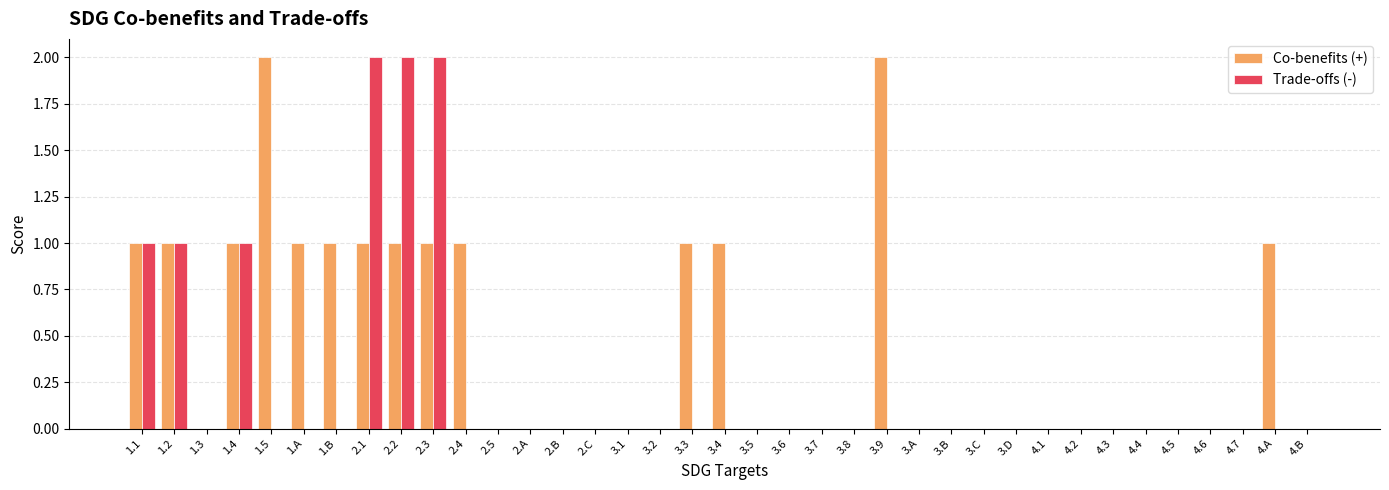

The Co-benefits (+) series shows 0 at 4.2. True or false?

True